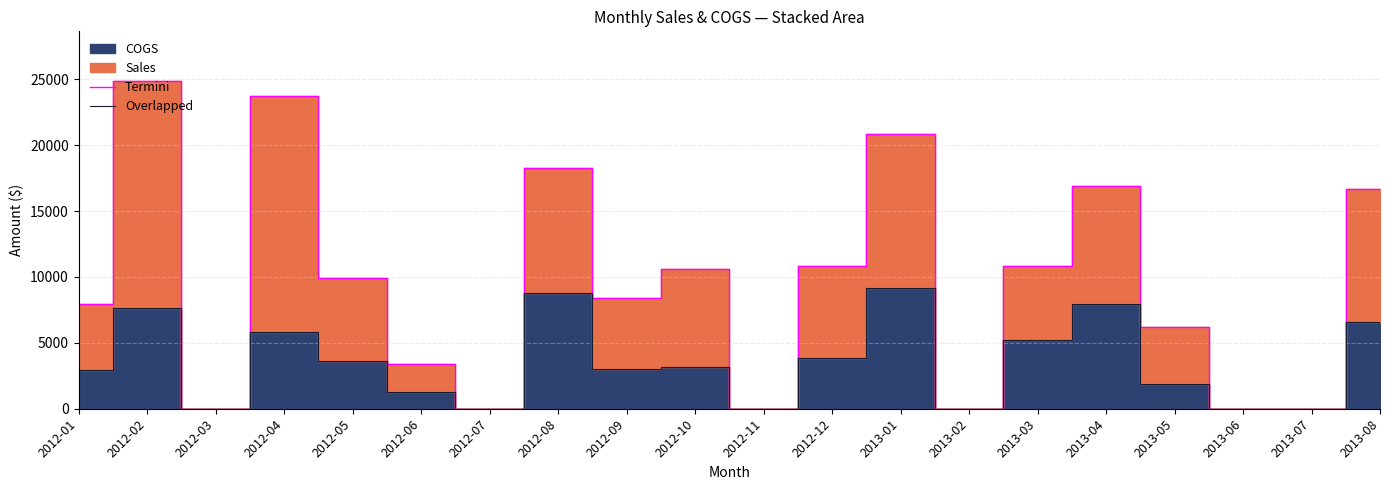

The Termini series shows 2594 at 2013-05. True or false?

False